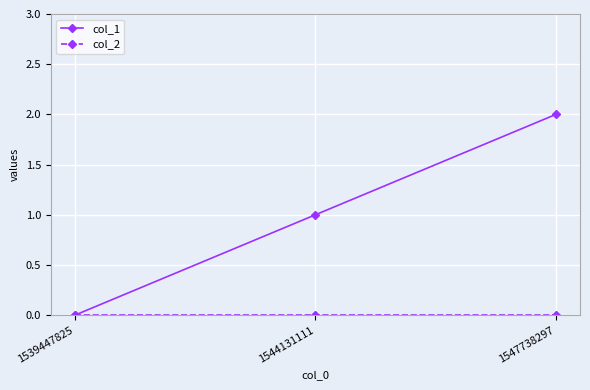

At which category is the sum across all series the highest?

1547738297